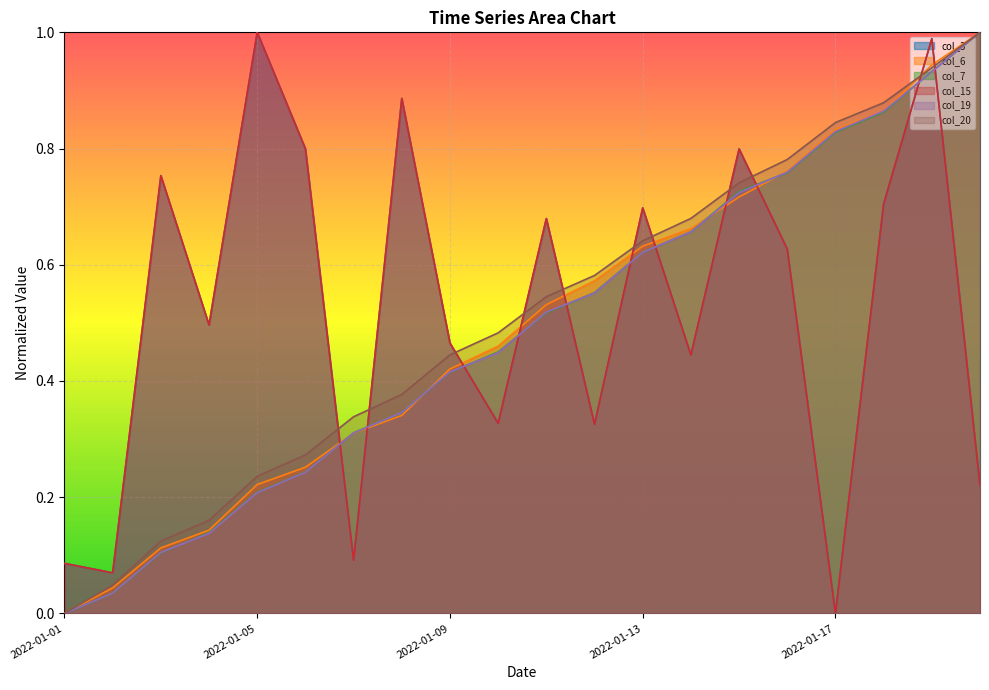

What is the maximum value shown in the chart?

1.0